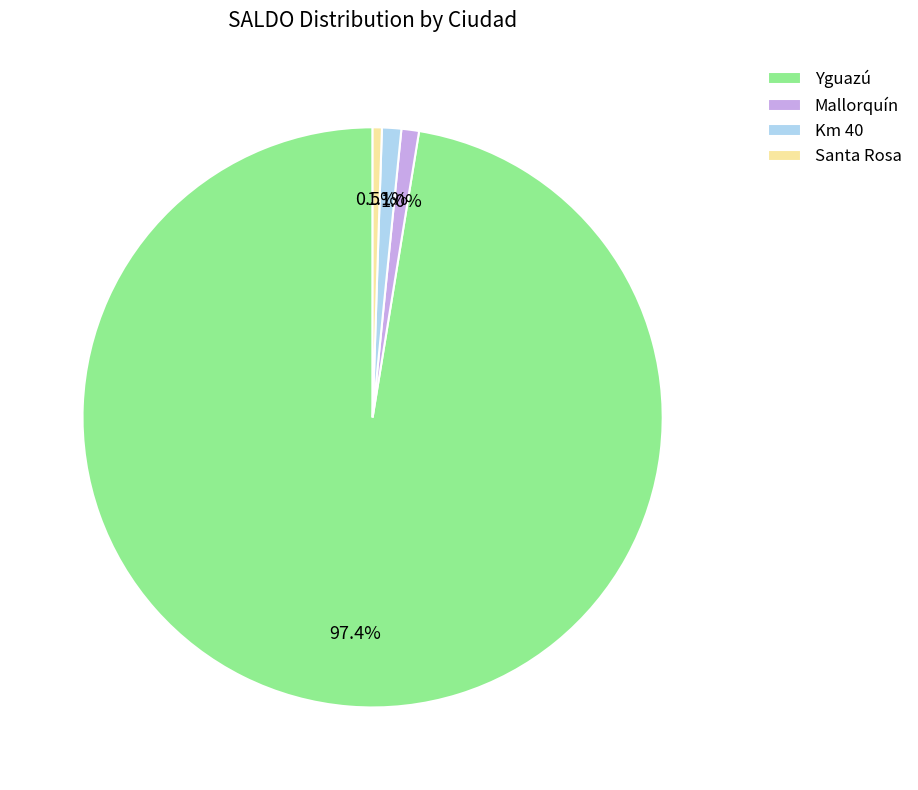

Which has a higher value, Mallorquín or Yguazú?

Yguazú